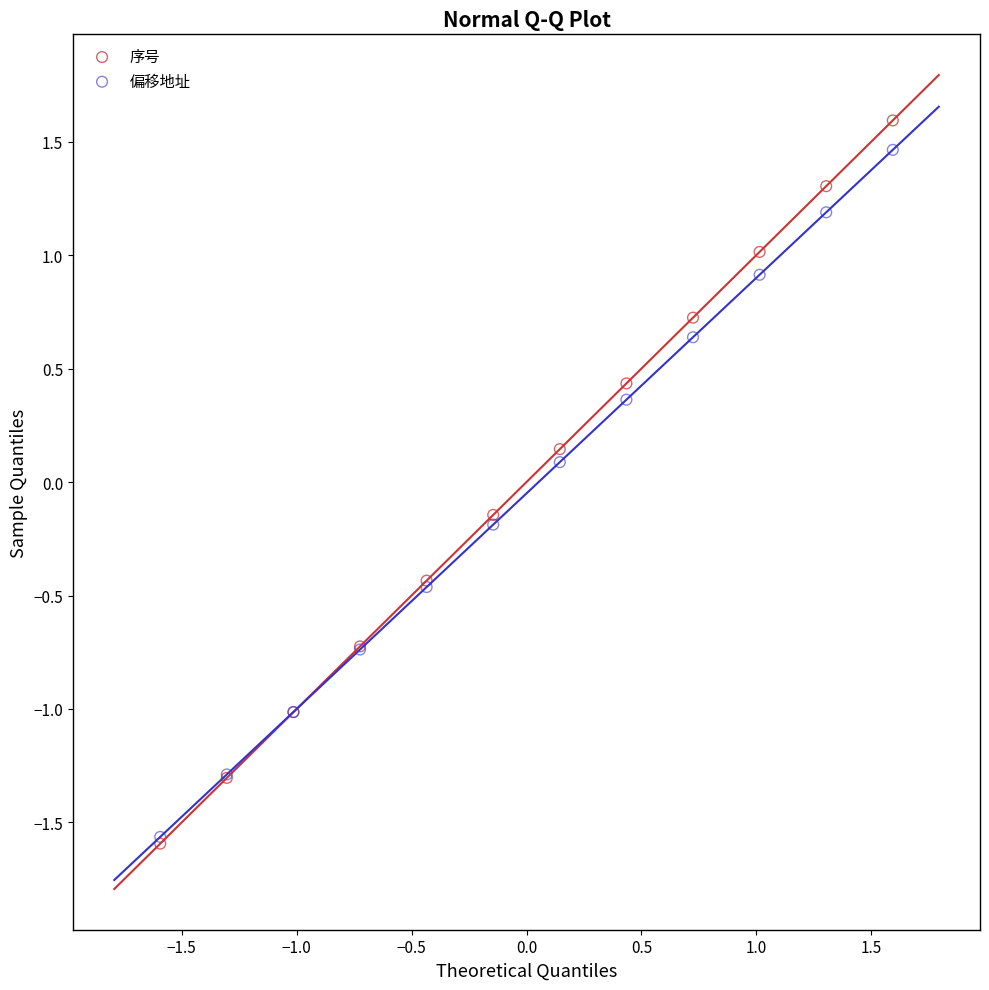

What are all the series names shown in the legend?

序号, 偏移地址